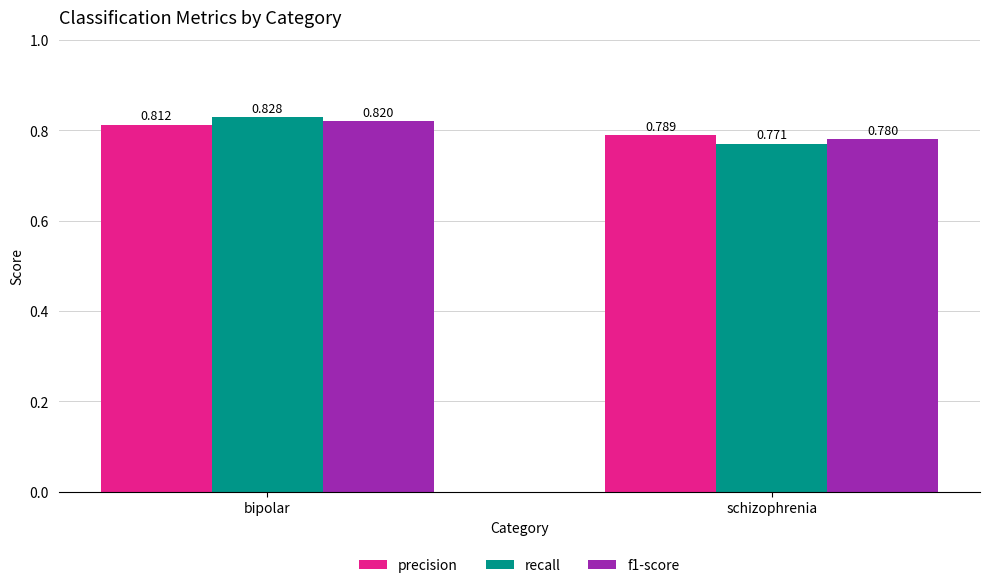

At which label is f1-score closest to 0?

schizophrenia